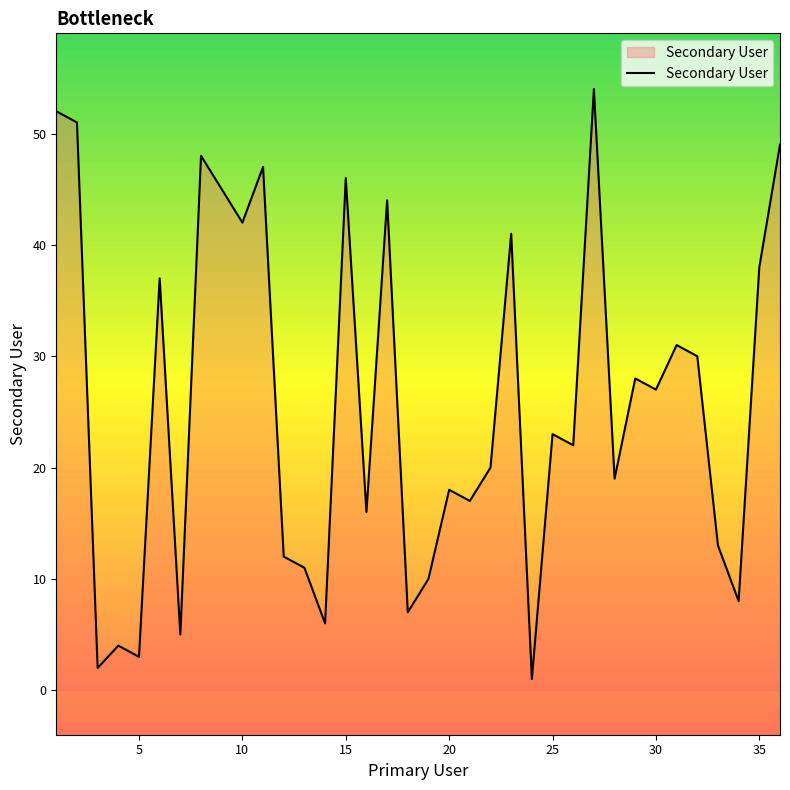

What is the maximum value shown in the chart?

54